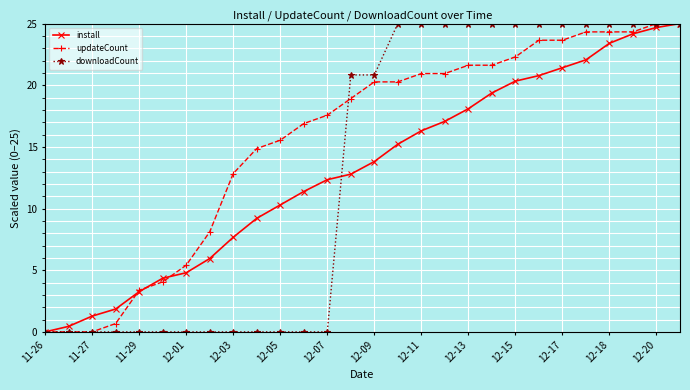

What is the value of the updateCount point at the 22nd from the left?

23.6